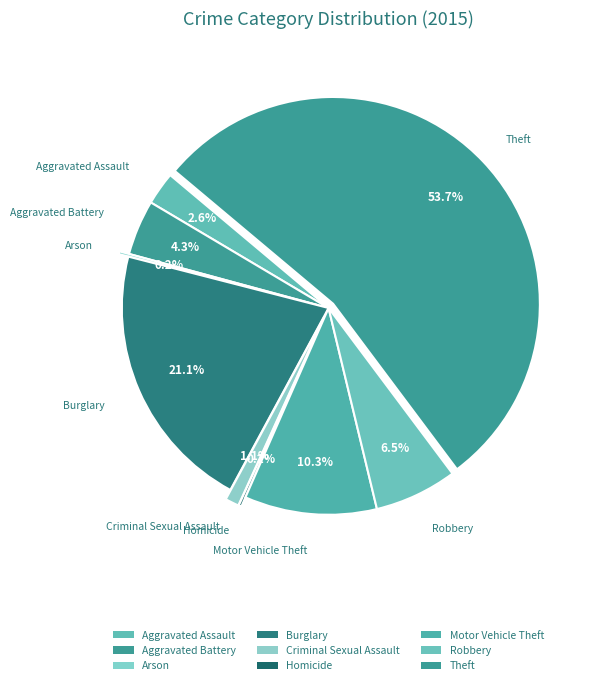

Rank the categories by value from highest to lowest.

Theft, Burglary, Motor Vehicle Theft, Robbery, Aggravated Battery, Aggravated Assault, Criminal Sexual Assault, Arson, Homicide